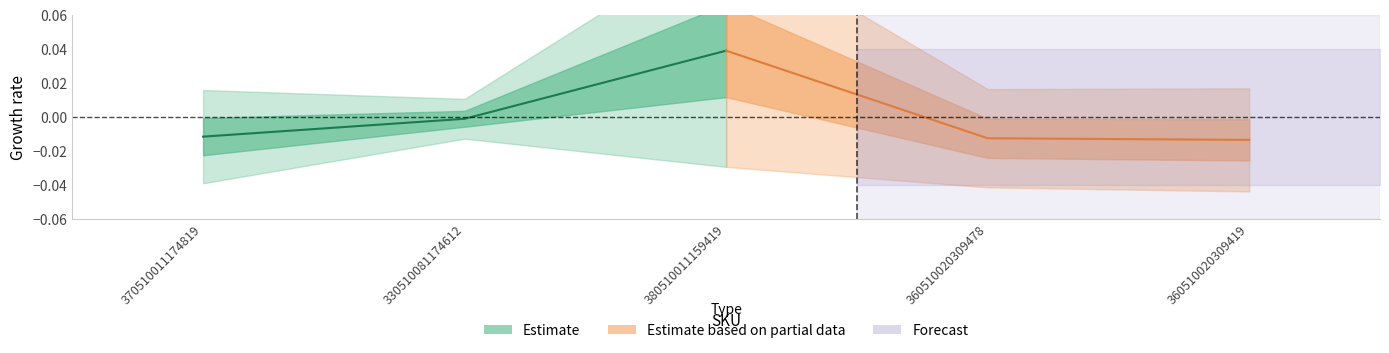

At which label does Estimate reach its minimum?

370510011174819